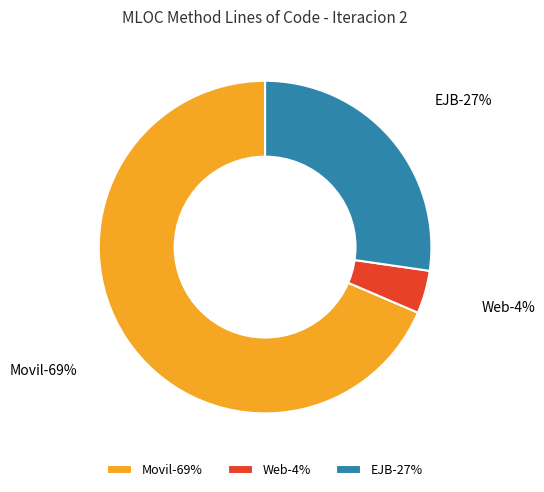

What is the majority slice?

Movil